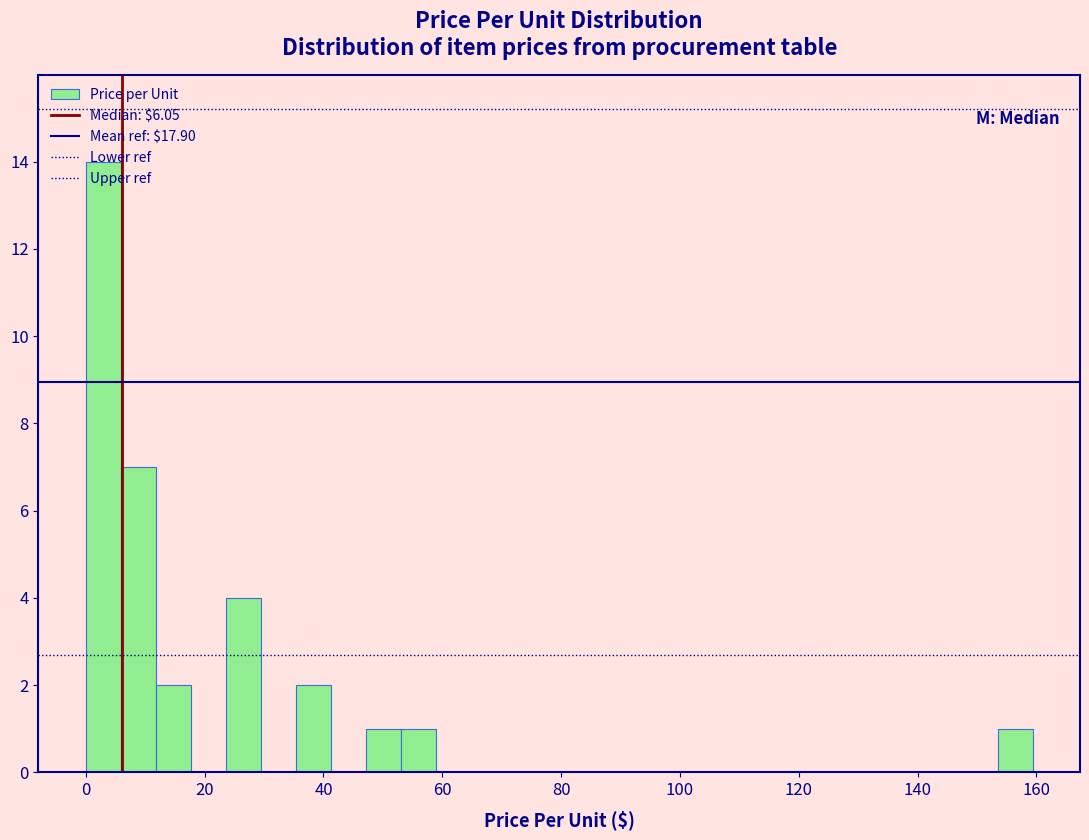

Around what value on the x-axis is the tallest bar? Give the approximate position of its centre, as read against the axis.

2